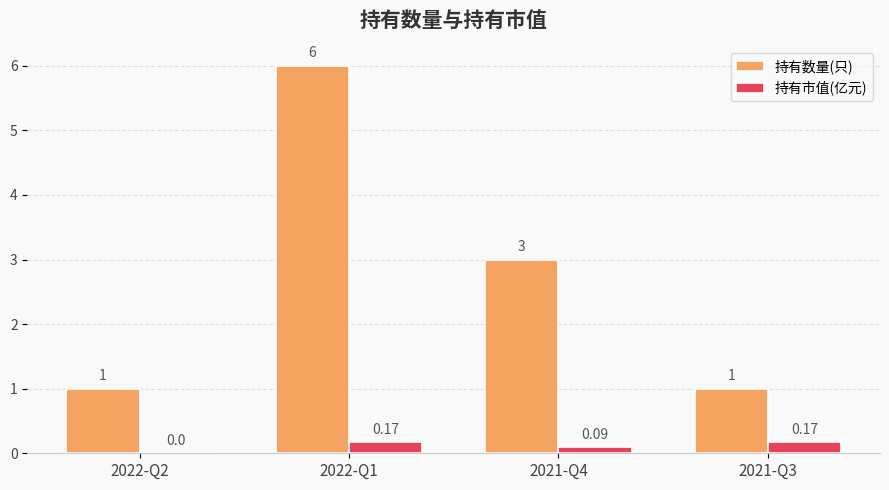

How many distinct data groups are displayed?

2